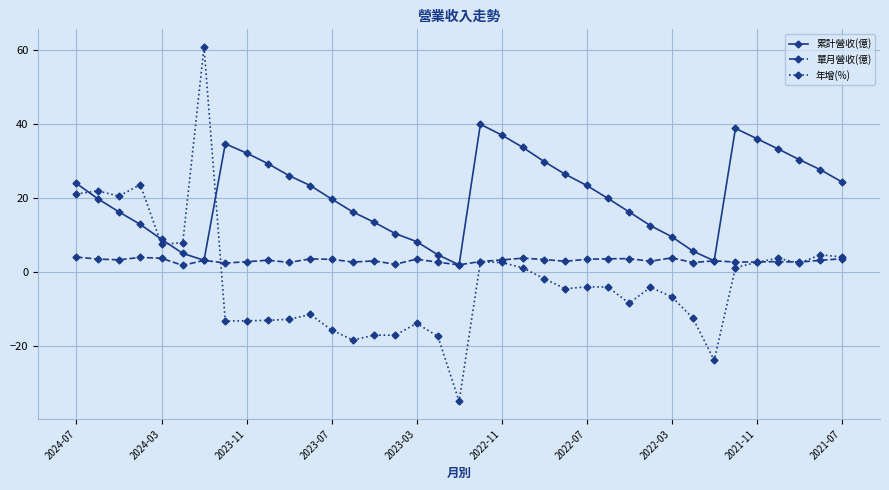

Rank the series by their maximum value, from lowest to highest.

單月營收(億), 累計營收(億), 年增(%)